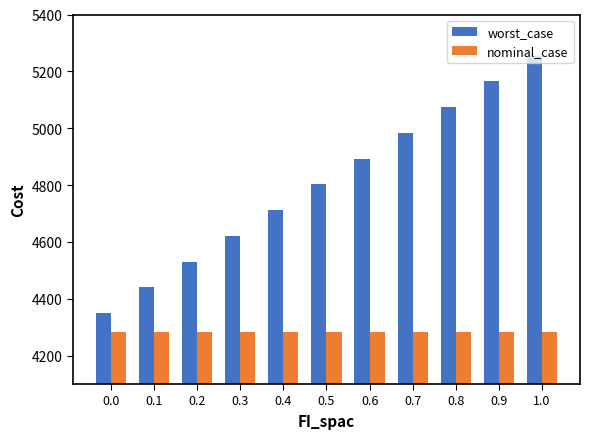

Reading left to right, extract all data points from this chart.

worst_case: 4349.7	4440.3	4530.8	4621.3	4711.9	4802.4	4892.9	4983.5	5074.0	5164.5	5255.1
nominal_case: 4284.8	4284.8	4284.8	4284.8	4284.8	4284.8	4284.8	4284.8	4284.8	4284.8	4284.8